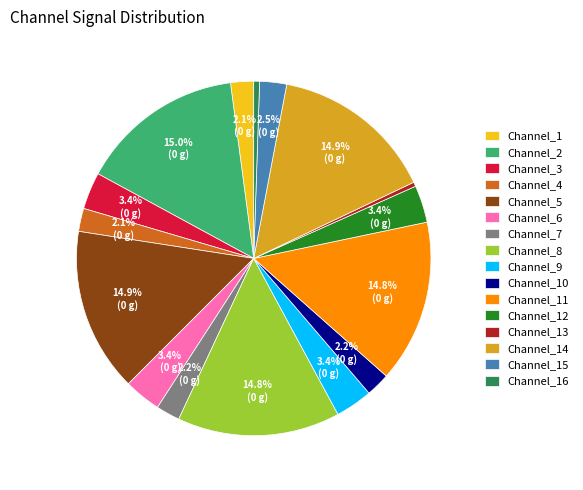

To the nearest percent, what is the difference between the Channel_9 and Channel_4 slice percentages?

1%